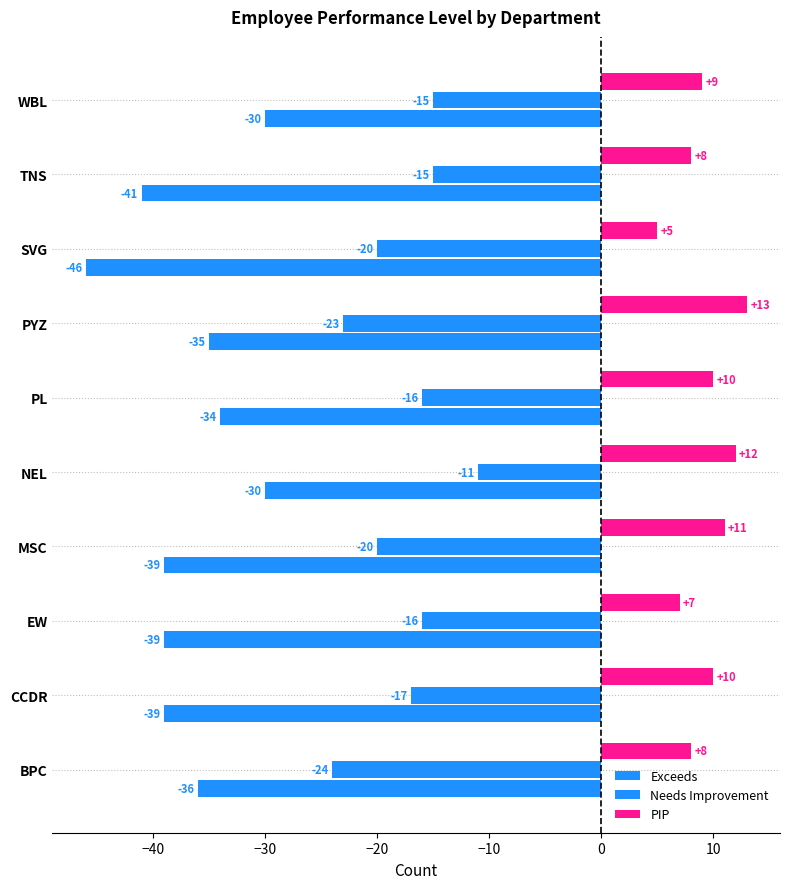

How many data points does each series have?

10